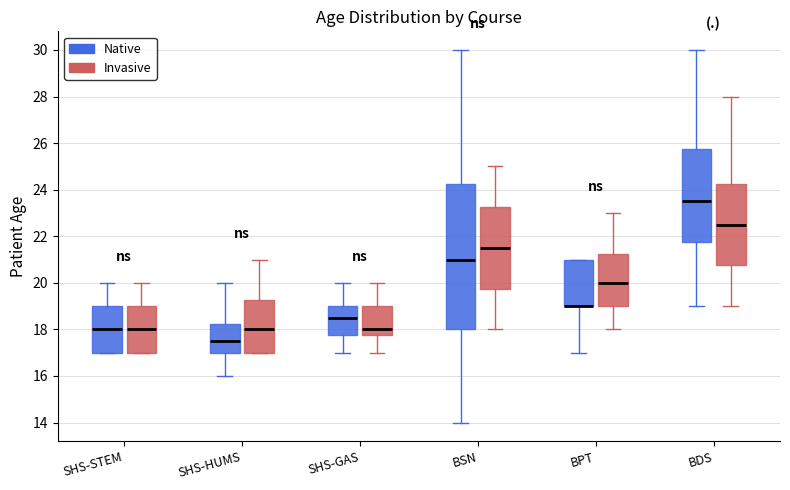

Reading left to right, read every box against the y-axis: the position of its median line, the range the box covers, and the ends of its whiskers. The values are not printed on the chart, so give them approximately, as read against the axis.

SHS-STEM (Native): median 18.0, box 17.0 to 19.0, whiskers 17.0 to 20.0
SHS-STEM (Invasive): median 18.0, box 17.0 to 19.0, whiskers 17.0 to 20.0
SHS-HUMS (Native): median 17.6, box 17.0 to 18.2, whiskers 16.0 to 20.0
SHS-HUMS (Invasive): median 18.0, box 17.0 to 19.2, whiskers 17.0 to 21.0
SHS-GAS (Native): median 18.6, box 17.8 to 19.0, whiskers 17.0 to 20.0
SHS-GAS (Invasive): median 18.0, box 17.8 to 19.0, whiskers 17.0 to 20.0
BSN (Native): median 21.0, box 18.0 to 24.2, whiskers 14.0 to 30.0
BSN (Invasive): median 21.6, box 19.8 to 23.2, whiskers 18.0 to 25.0
BPT (Native): median 19.0 (drawn on the box's lower edge), box 19.0 to 21.0, whiskers 17.0 to 21.0
BPT (Invasive): median 20.0, box 19.0 to 21.2, whiskers 18.0 to 23.0
BDS (Native): median 23.6, box 21.8 to 25.8, whiskers 19.0 to 30.0
BDS (Invasive): median 22.6, box 20.8 to 24.2, whiskers 19.0 to 28.0